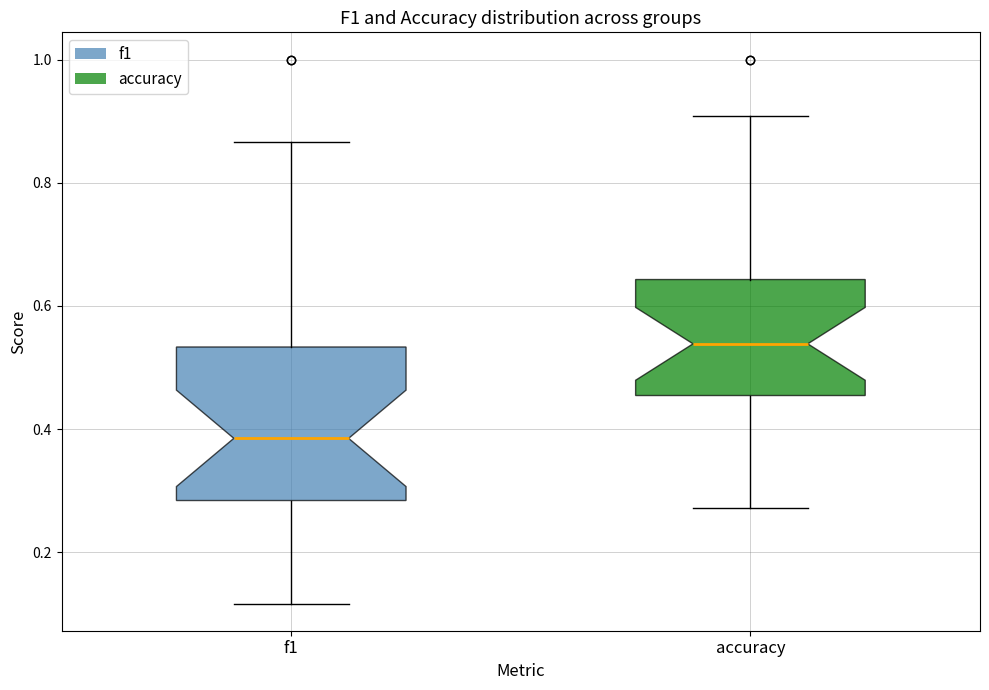

Comparing the boxes themselves (not the whiskers), which one is the tallest?

f1